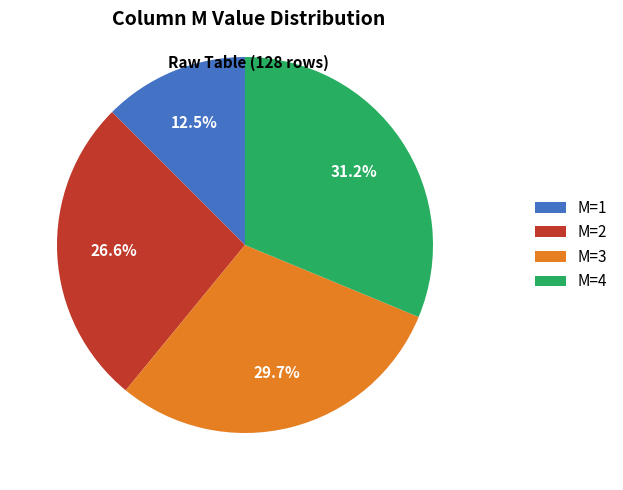

To the nearest percent, what is the average slice percentage?

25%